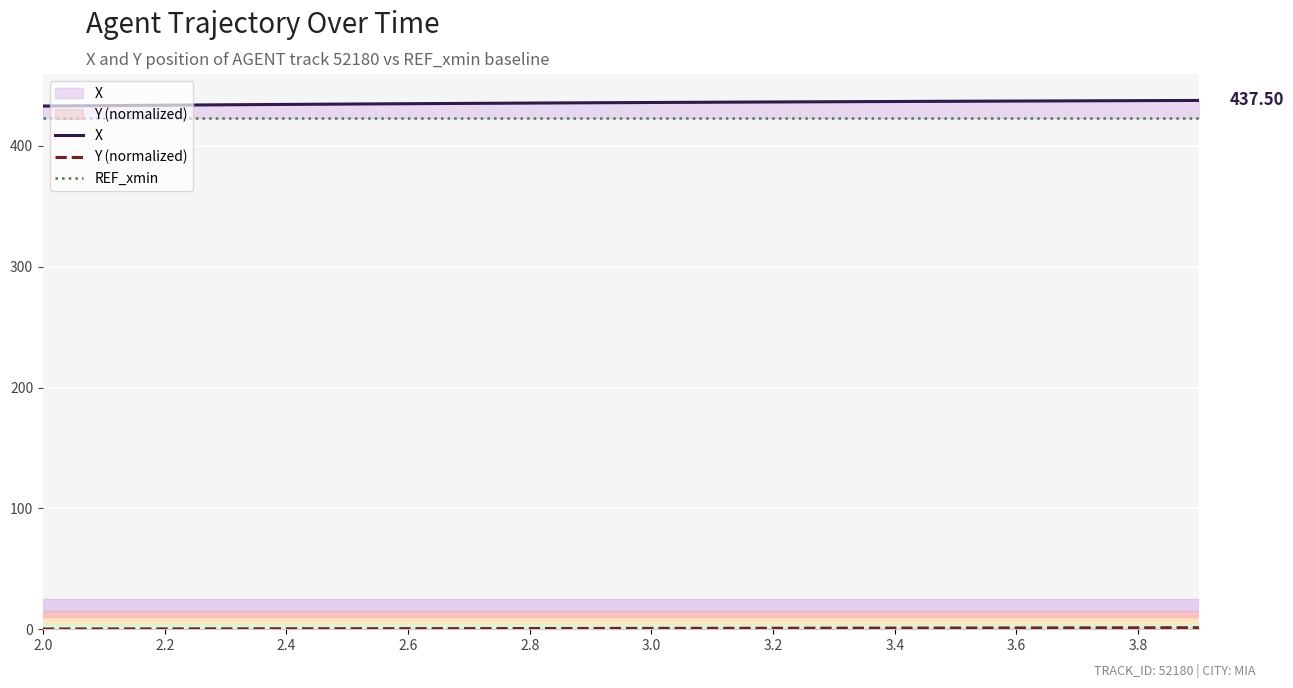

True or false: Y (normalized) and REF_xmin intersect in this chart.

False